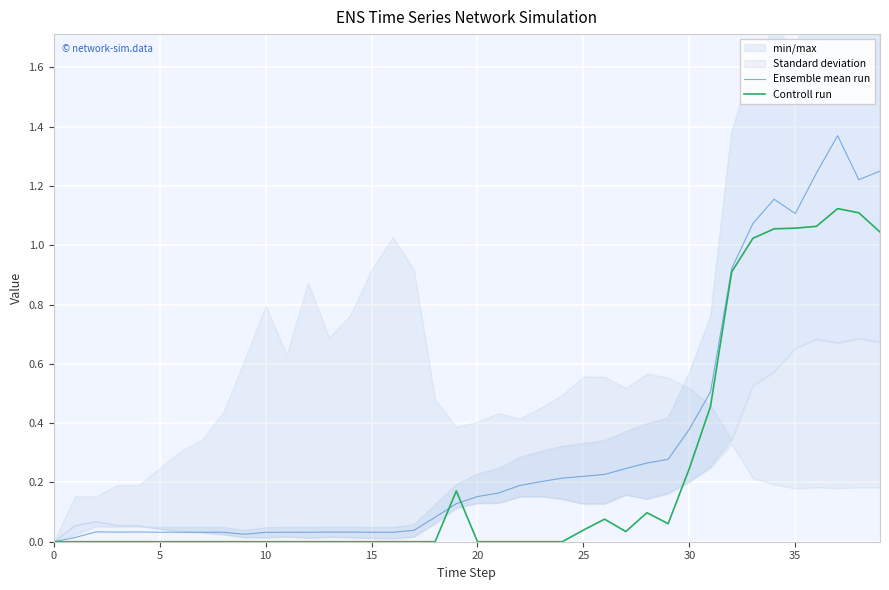

At which category does Controll run reach its first local valley?

27